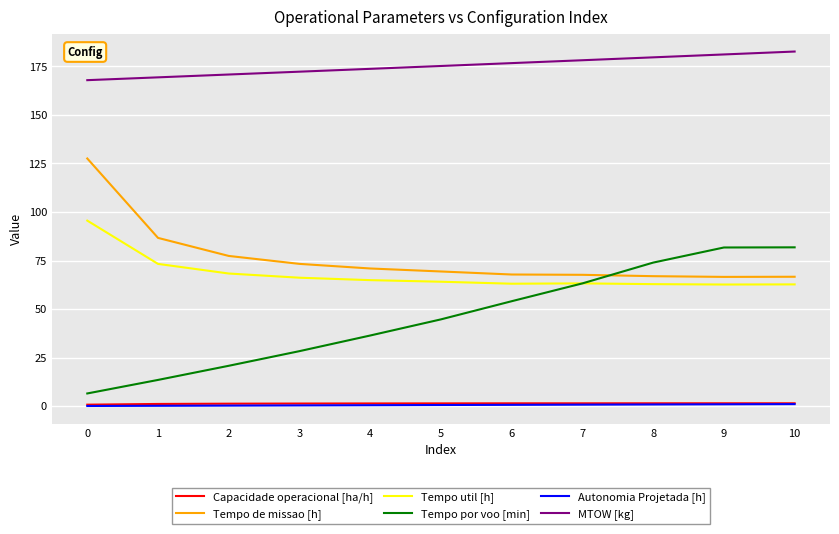

What is the minimum value for Tempo de missao [h]?

66.6